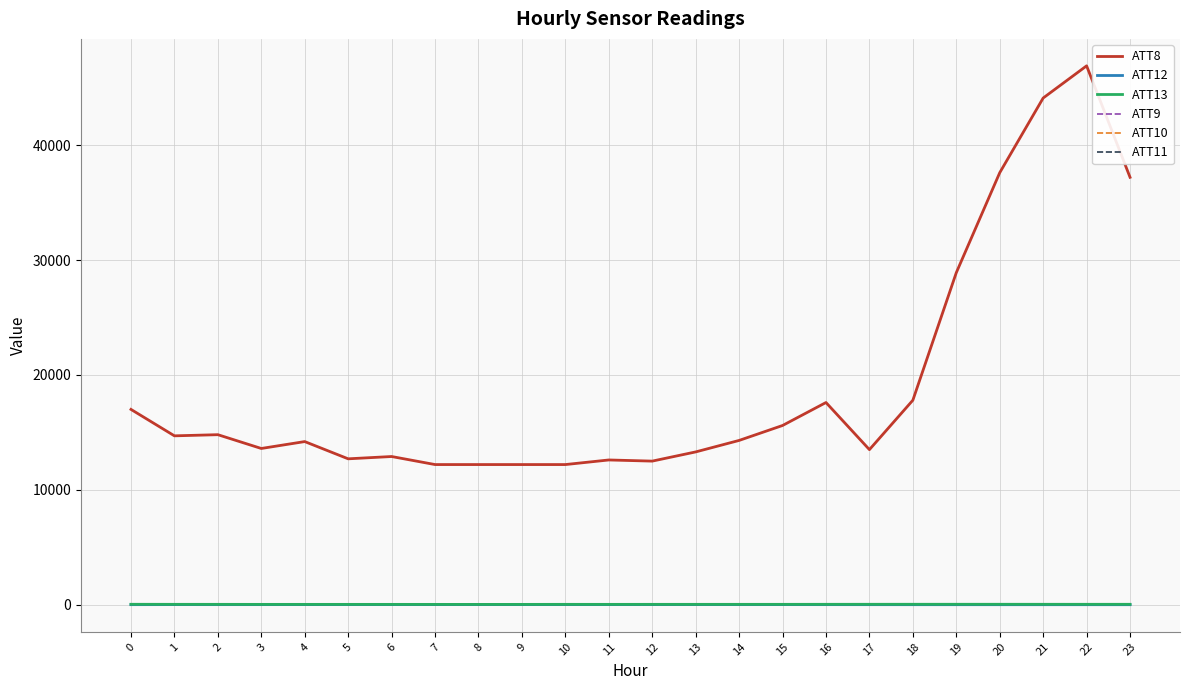

Reading right to left, extract all data points from this chart.

ATT8: 37200.0	46900.0	44100.0	37600.0	28900.0	17800.0	13500.0	17600.0	15600.0	14300.0	13300.0	12500.0	12600.0	12200.0	12200.0	12200.0	12200.0	12900.0	12700.0	14200.0	13600.0	14800.0	14700.0	17000.0
ATT12: 4.0	5.2	5.3	5.4	5.6	6.3	7.5	10.0	11.8	11.2	14.2	13.1	12.0	12.2	12.7	12.9	14.0	13.2	11.5	12.3	10.7	10.5	12.5	8.0
ATT13: 38.1	38.7	39.2	40.6	41.3	41.2	39.8	37.9	35.5	35.3	34.9	34.8	33.3	35.0	31.4	30.2	31.5	32.6	32.4	32.5	32.0	35.2	36.2	40.1
ATT9: -10.0	-10.0	-10.0	-10.0	-10.0	-10.0	-10.0	-10.0	-10.0	-10.0	-10.0	-10.0	-10.0	-10.0	-10.0	-10.0	-10.0	-10.0	-10.0	-10.0	-10.0	-10.0	-10.0	-10.0
ATT10: -10.0	-10.0	-10.0	-10.0	-10.0	-10.0	-10.0	-10.0	-10.0	-10.0	-10.0	-10.0	-10.0	-10.0	-10.0	-10.0	-10.0	-10.0	-10.0	-10.0	-10.0	-10.0	-10.0	-10.0
ATT11: -10.0	-10.0	-10.0	-10.0	-10.0	-10.0	-10.0	-10.0	-10.0	-10.0	-10.0	-10.0	-10.0	-10.0	-10.0	-10.0	-10.0	-10.0	-10.0	-10.0	-10.0	-10.0	-10.0	-10.0